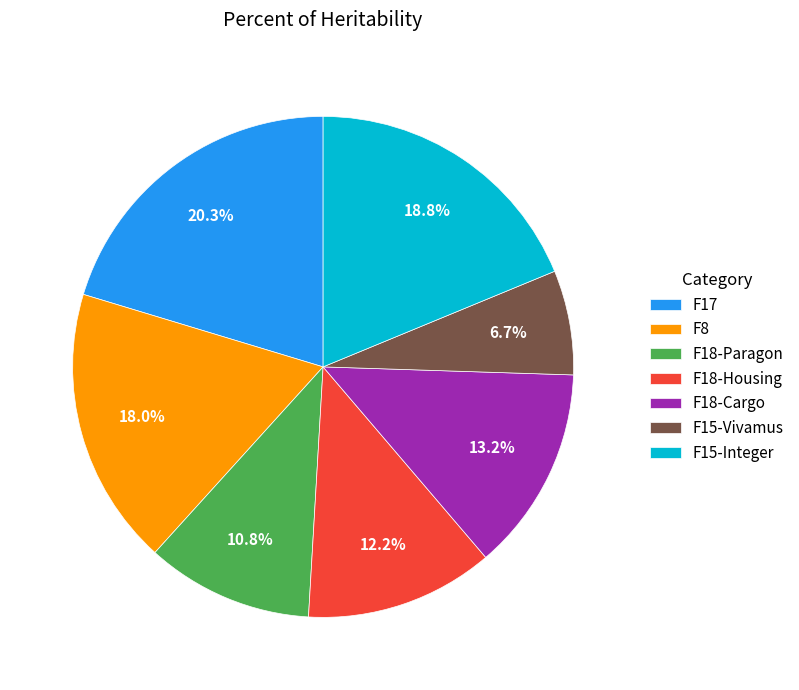

Is F18-Housing the majority of the pie?

No